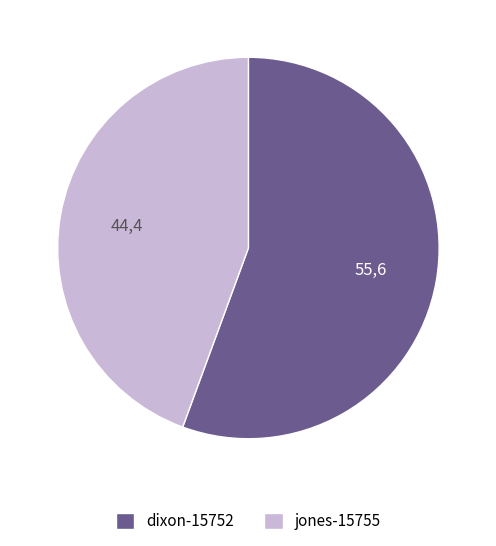

Combined, do dixon-15752 and jones-15755 account for over 50%?

Yes